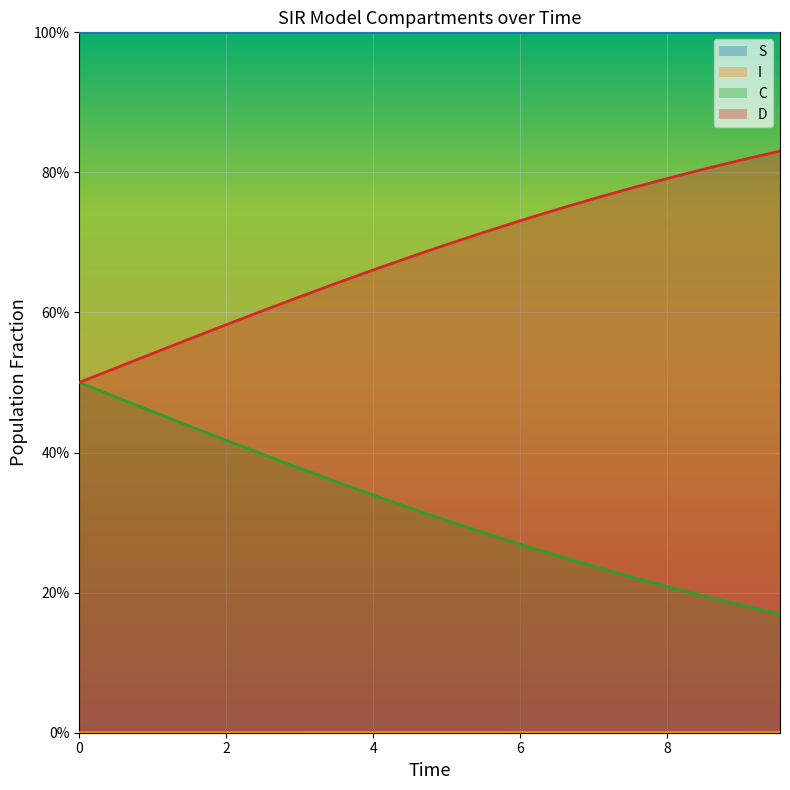

What is the value of the D point at the 3rd from the left?

0.5